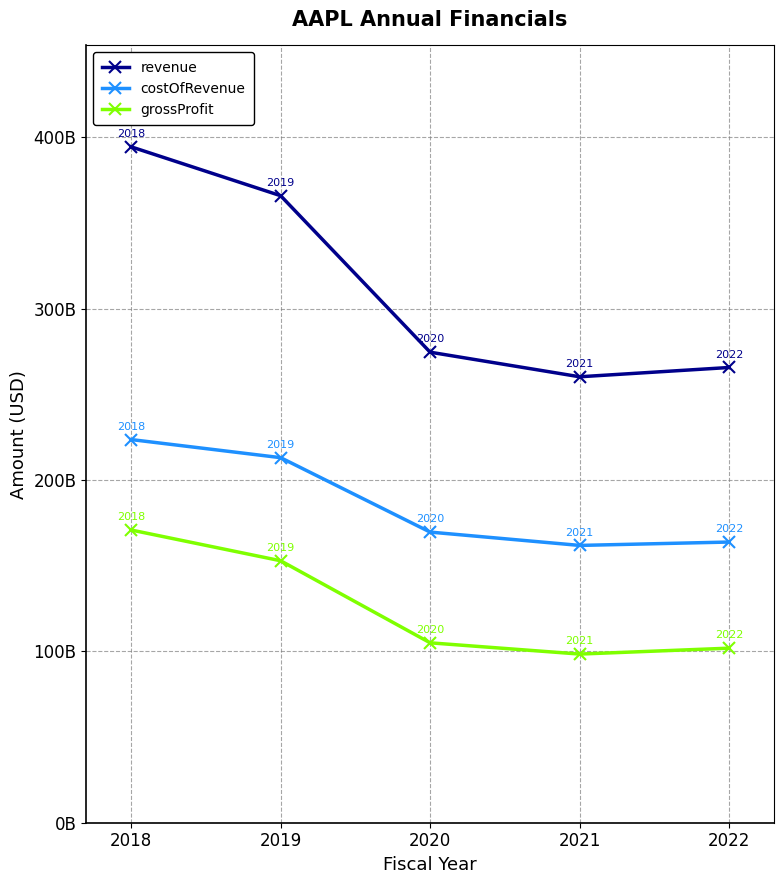

What is the sum of the grossProfit values at 2019 and 2021?

251228000000